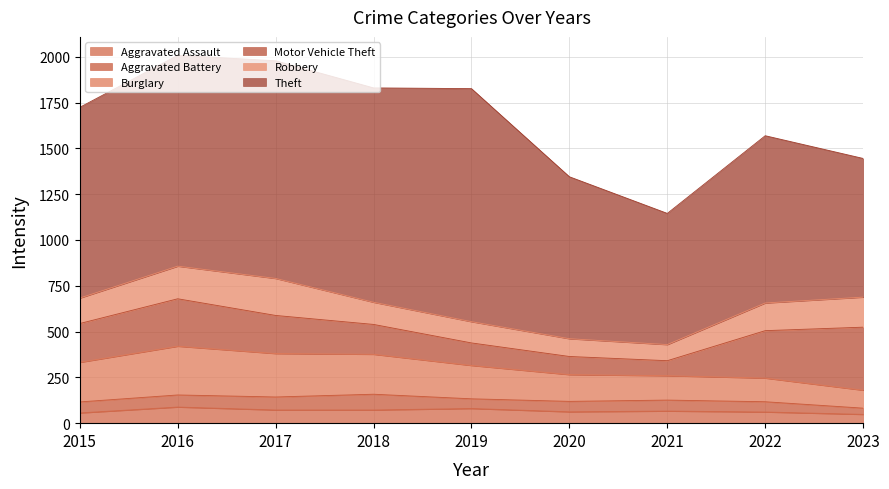

Where does the Theft series first go above 1041?

2016